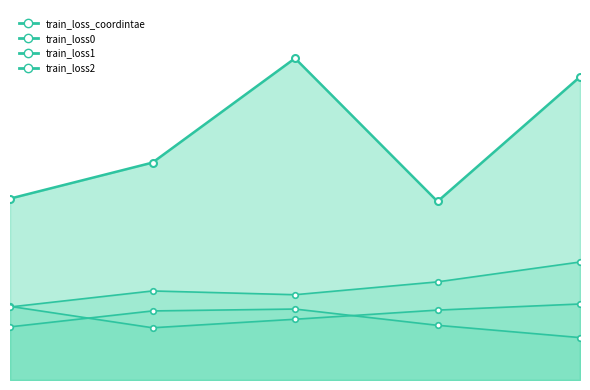

Which category has the highest value across all series?

3